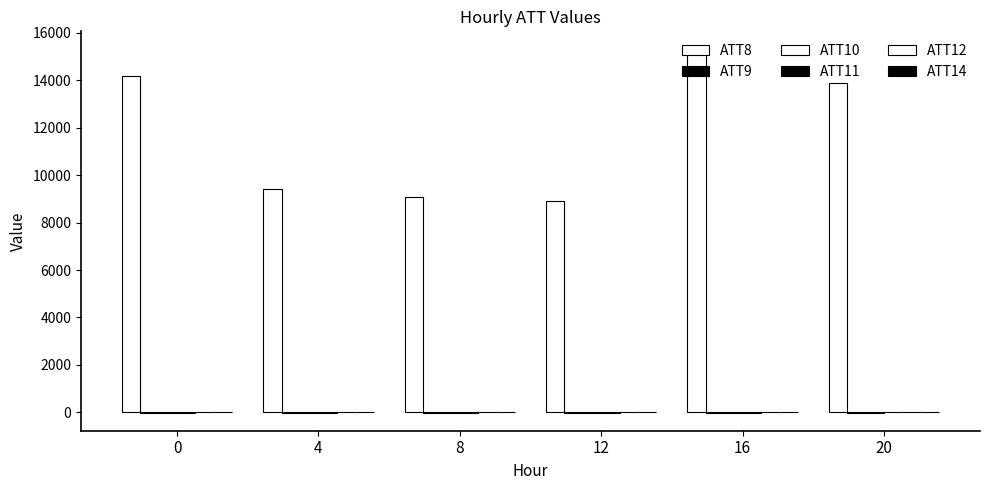

At which label is ATT14 closest to 1?

4